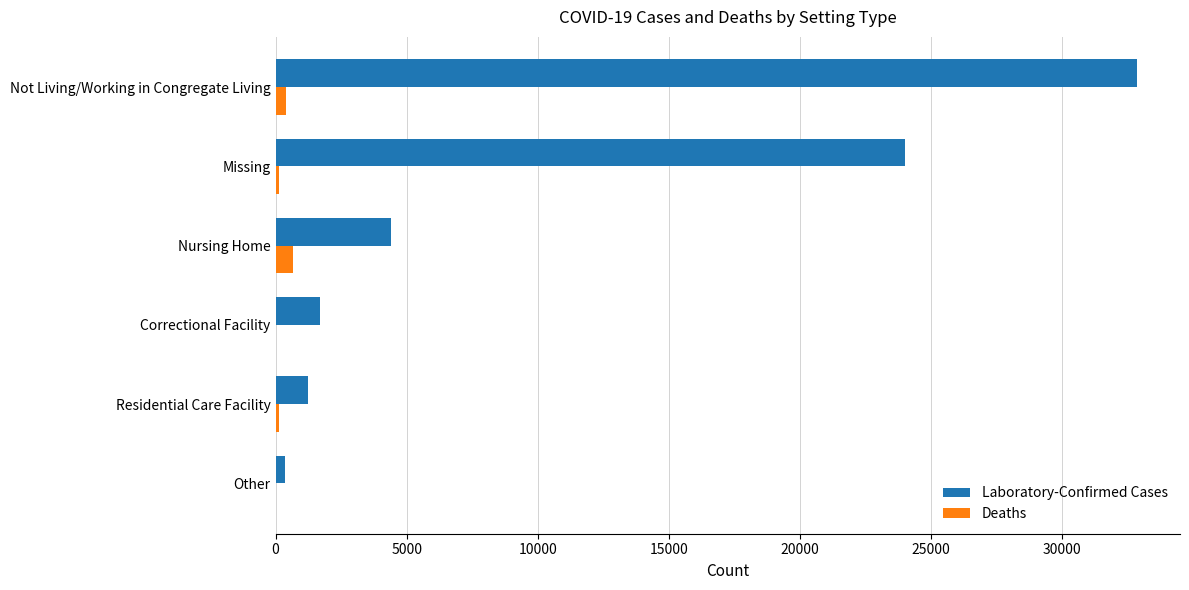

Which category has the highest value across all series?

Not Living/Working in Congregate Living